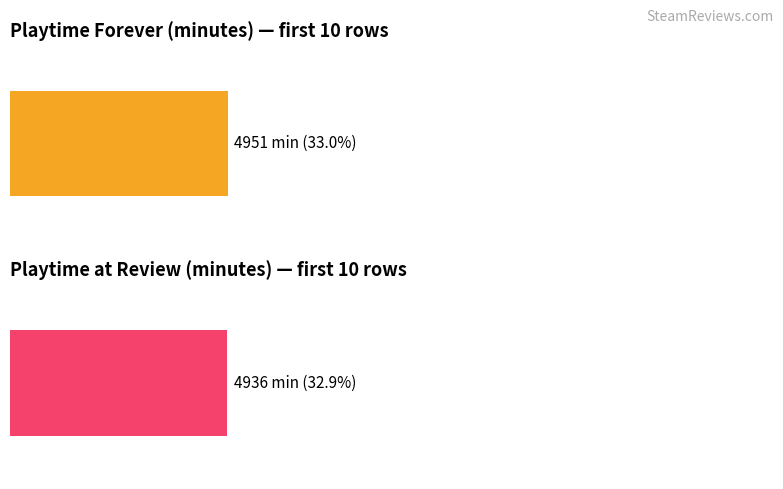

The value of Average playtime_forever at Row 0 is 1021. True or false?

True